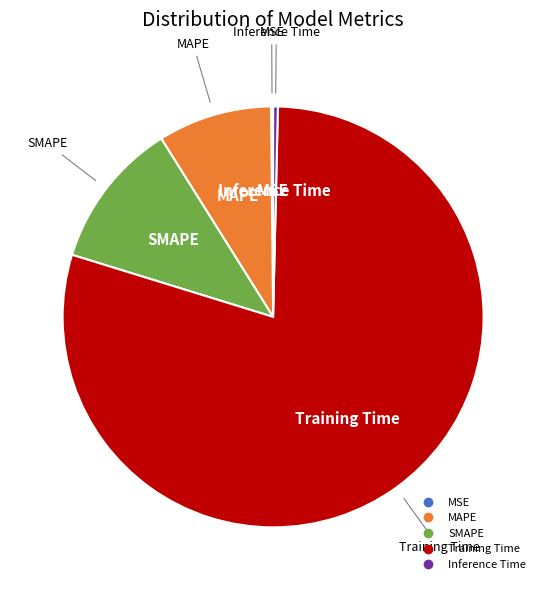

Do SMAPE and Inference Time together represent more than half of the pie?

No